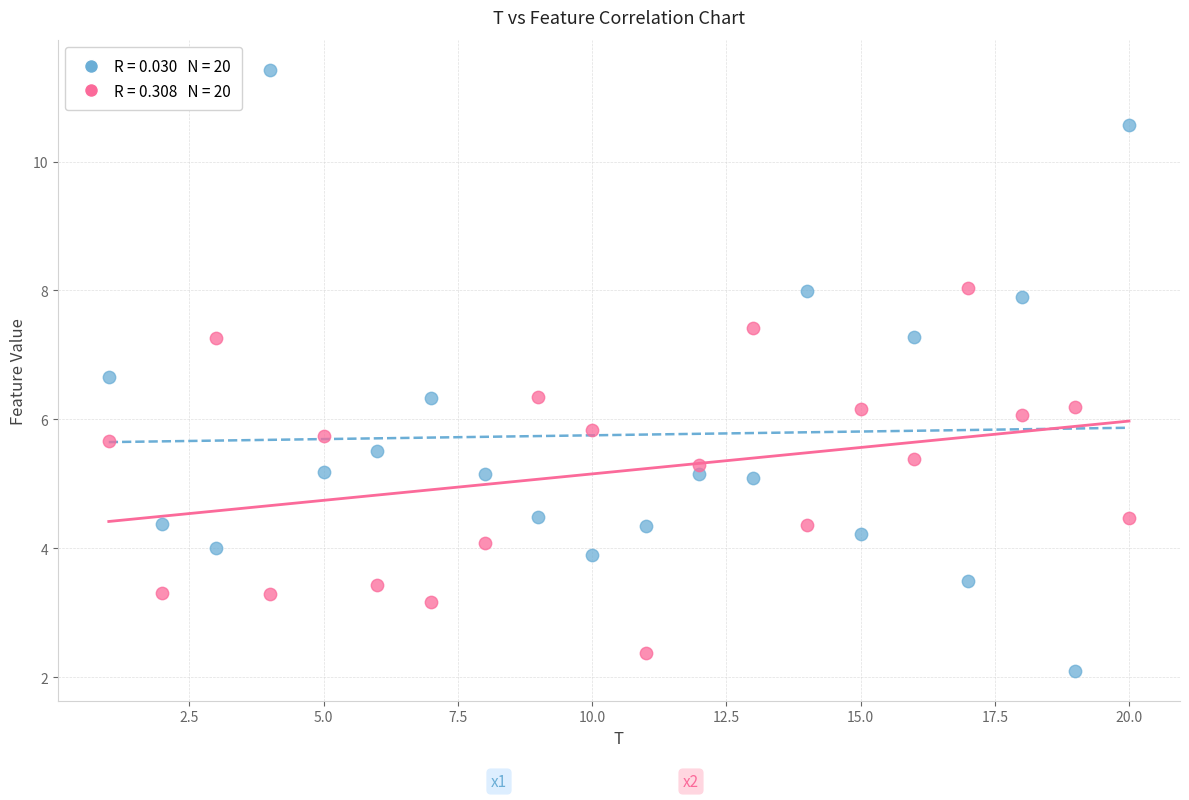

Across all data points, what is the range of X values (max minus min)?

19.0